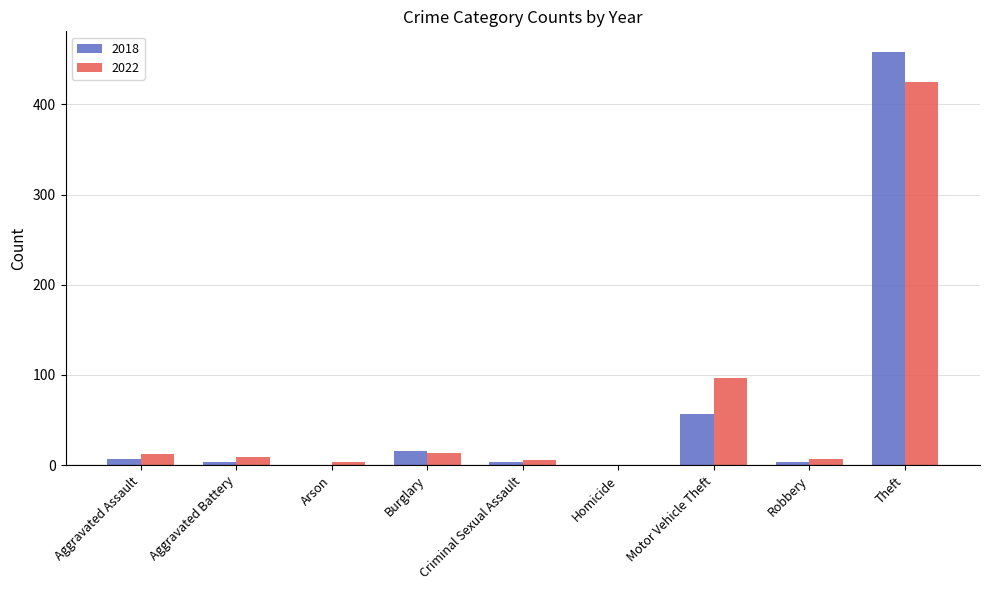

Where is 2018 nearest to the value 229?

Motor Vehicle Theft